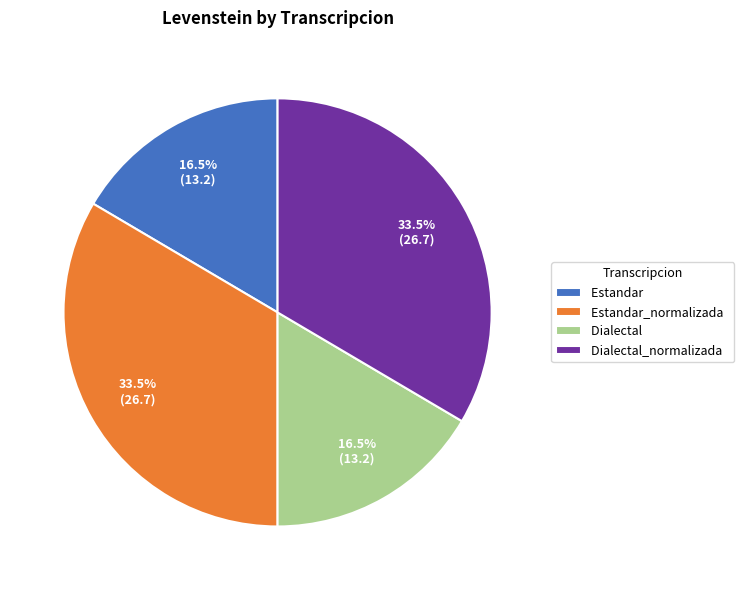

Count the number of slices in the pie.

4